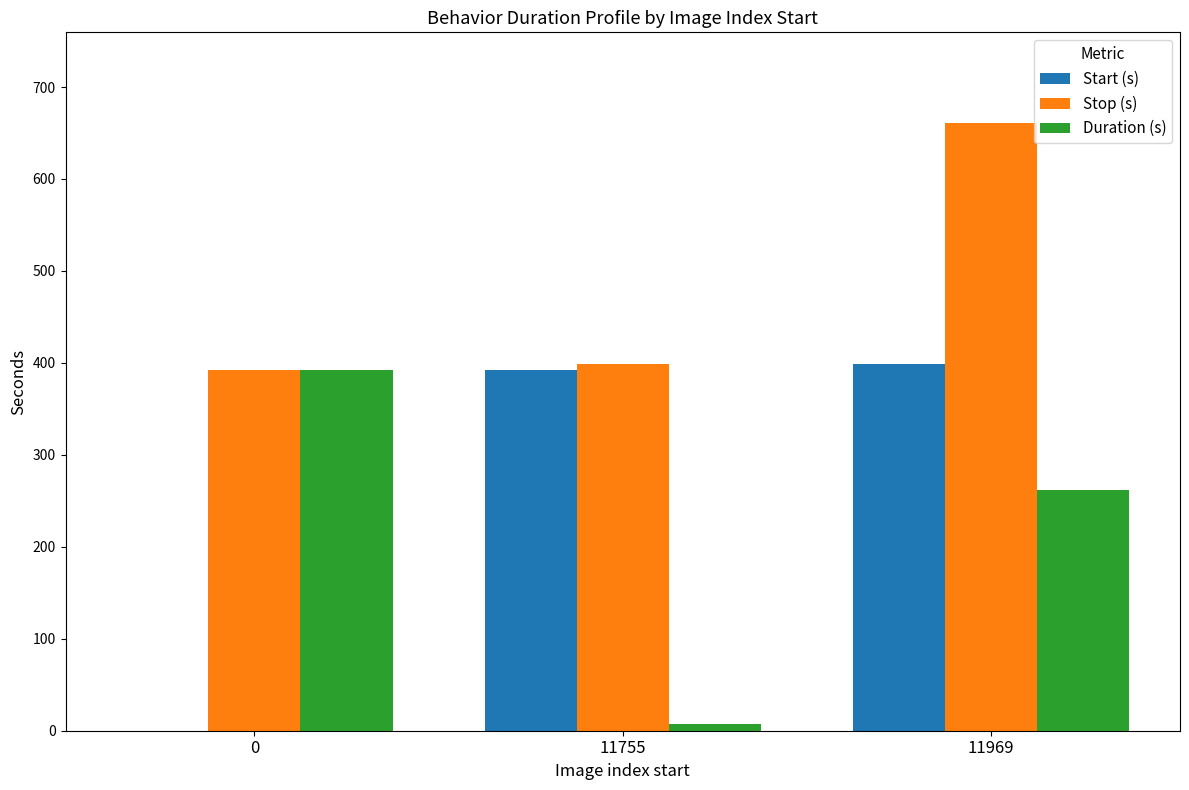

What is the greatest value displayed?

660.4